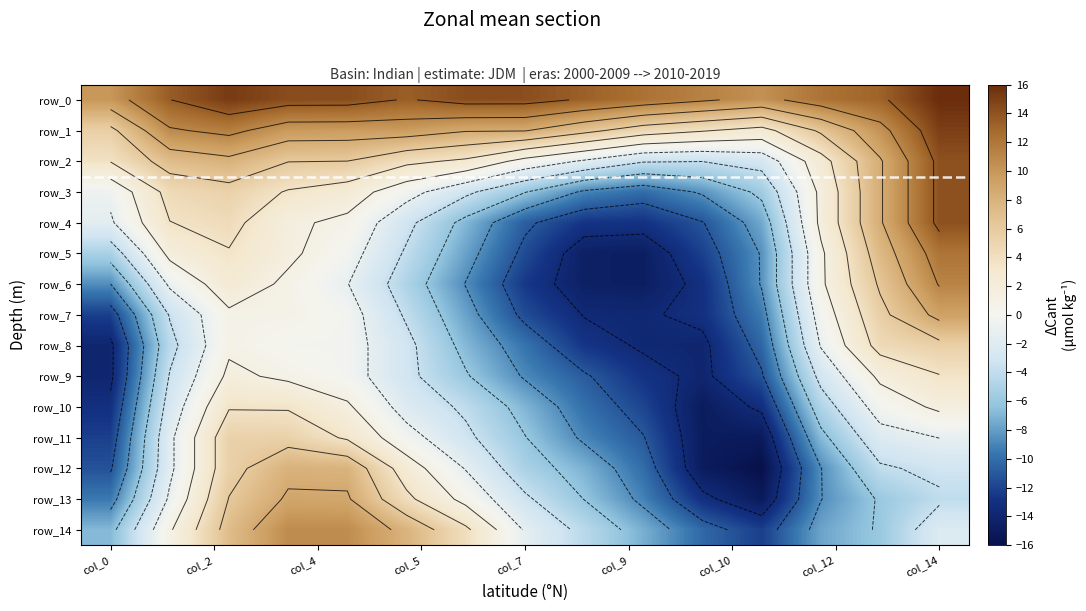

True or false: row_10 has a value of -2.6 at 12.

False